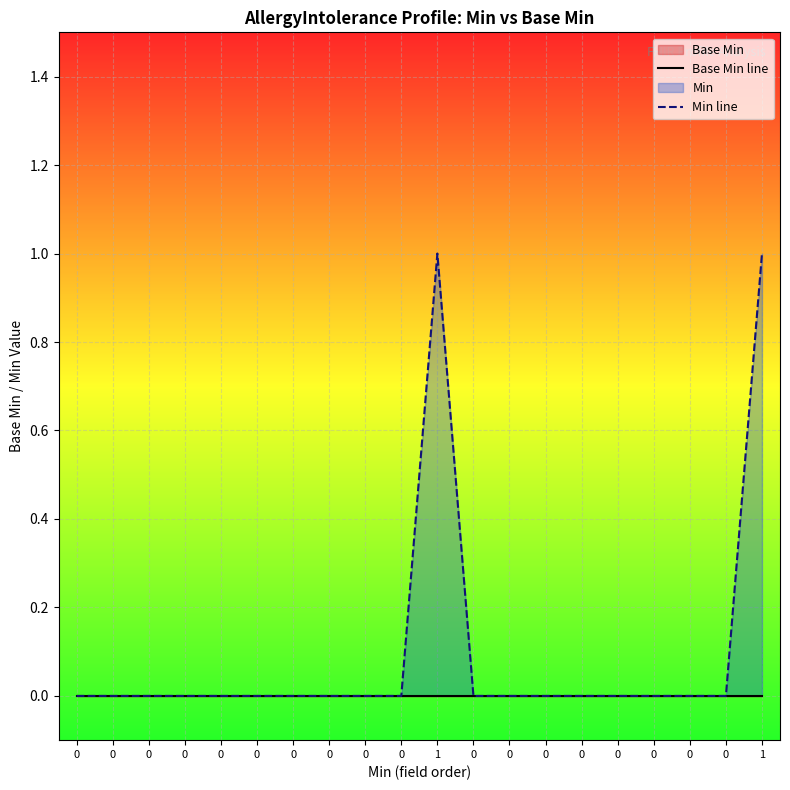

Count the Min line values in the range 0 to 1.

20